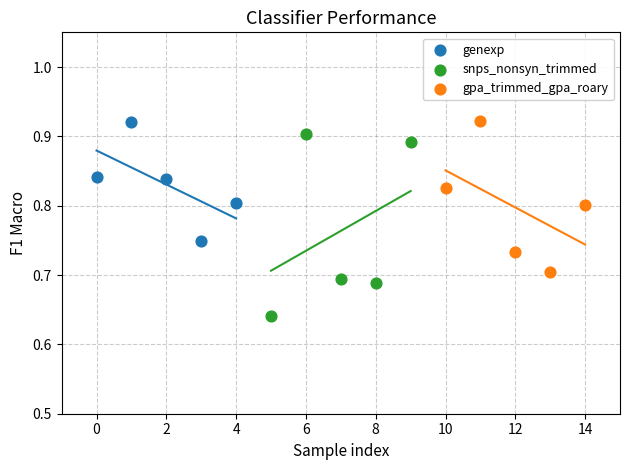

Which series has the largest Y range (max minus min)?

snps_nonsyn_trimmed